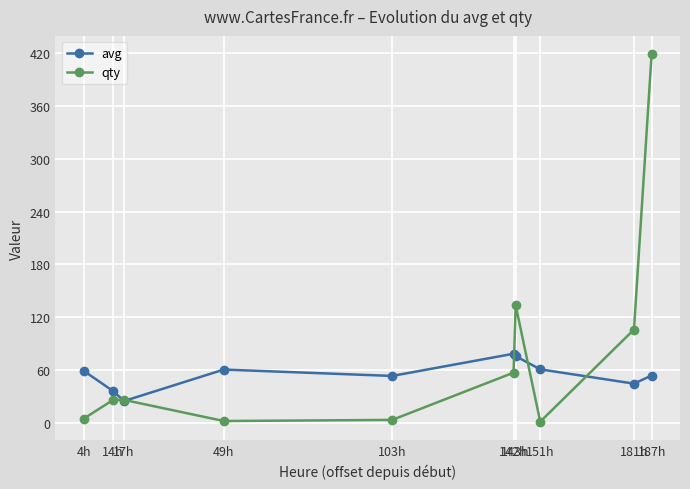

The avg series shows 60.8 at 151h. True or false?

True